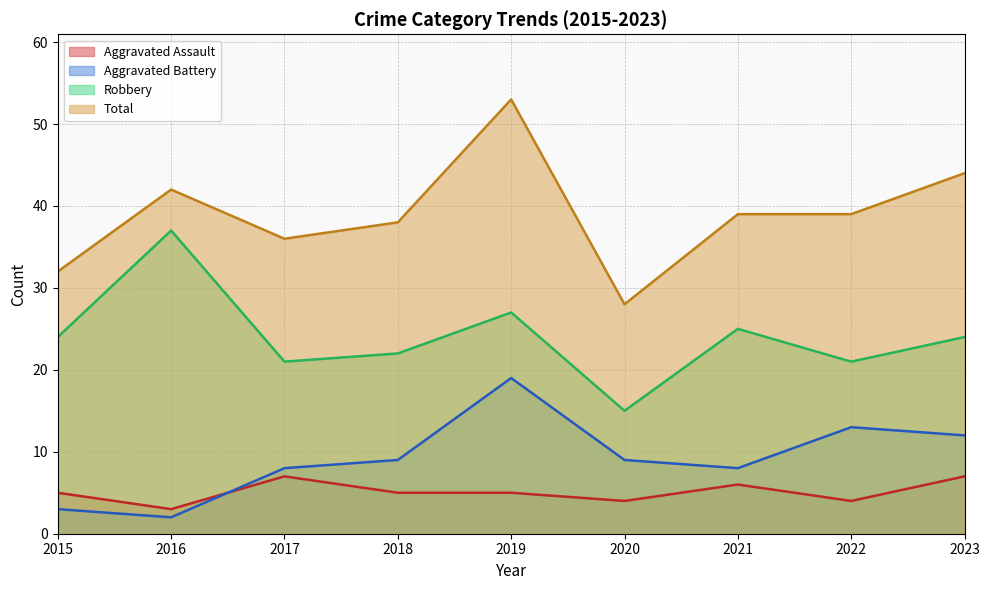

Rank the series at 2017 from lowest to highest value.

Aggravated Assault, Aggravated Battery, Robbery, Total